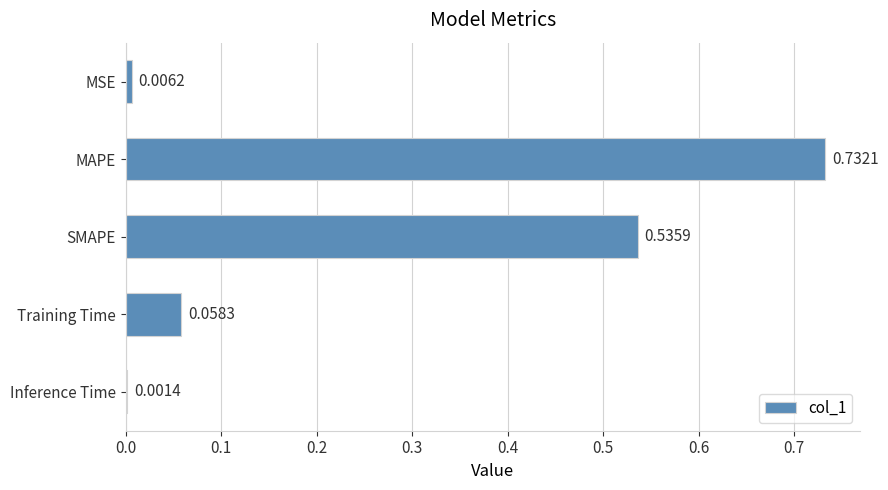

What is the sum of all values?

1.3